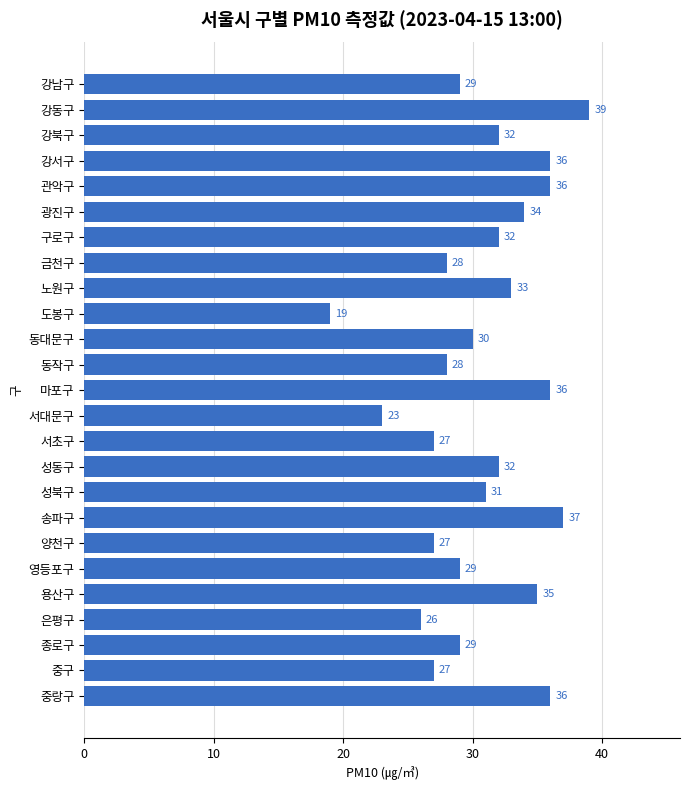

How many data points are less than 31?

12